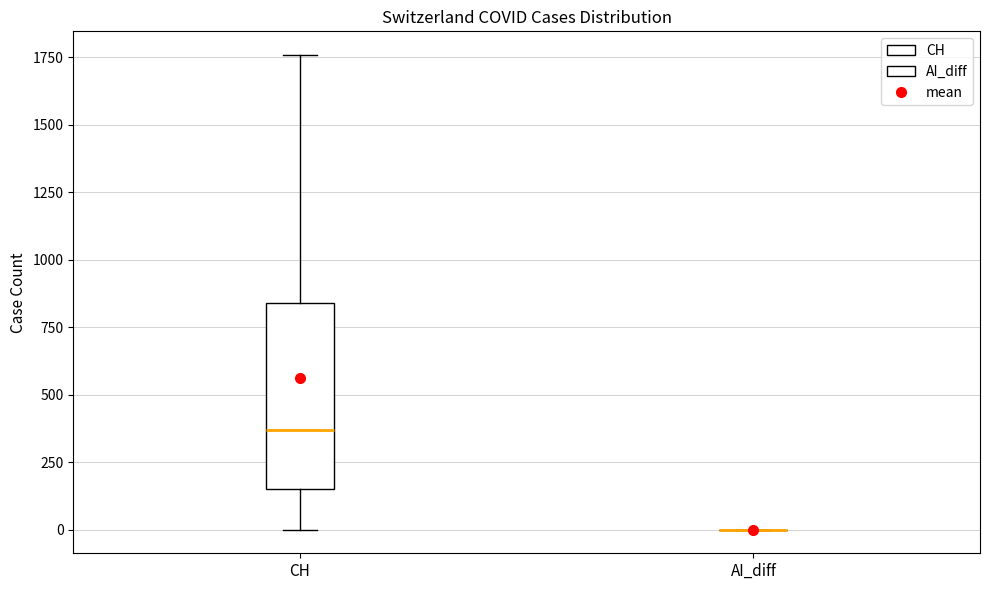

Reading left to right, transcribe this box plot: for each box, give where its median line is, the range the box spans, and where its two whiskers end, as read against the y-axis. The values are not printed on the chart, so give them approximately, as read against the axis.

CH: median 350, box 150 to 850, whiskers 0 to 1750
AI_diff: box collapsed to a line at 0, whiskers 0 to 0